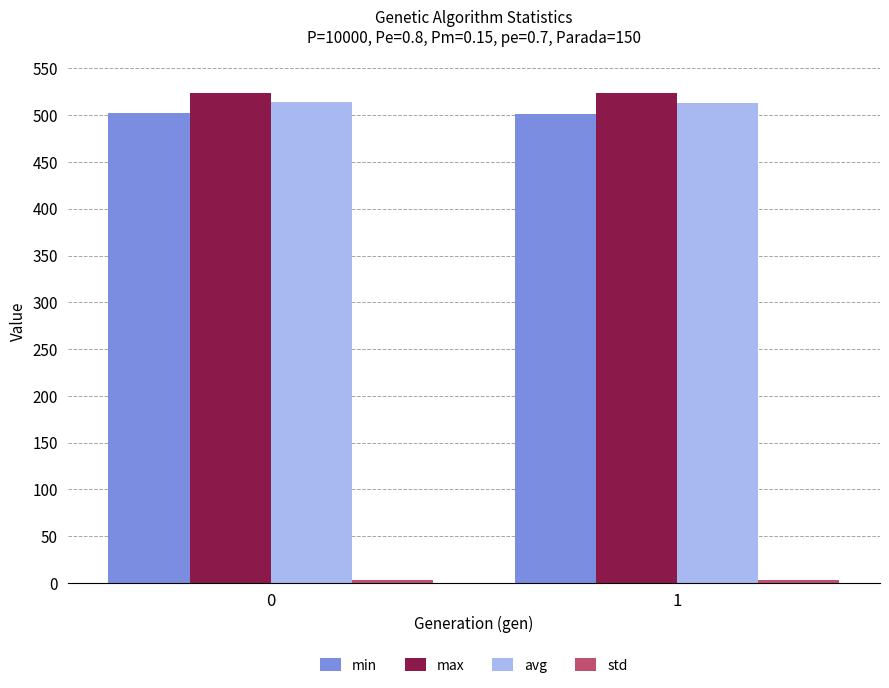

Read the avg value at 1.

512.6